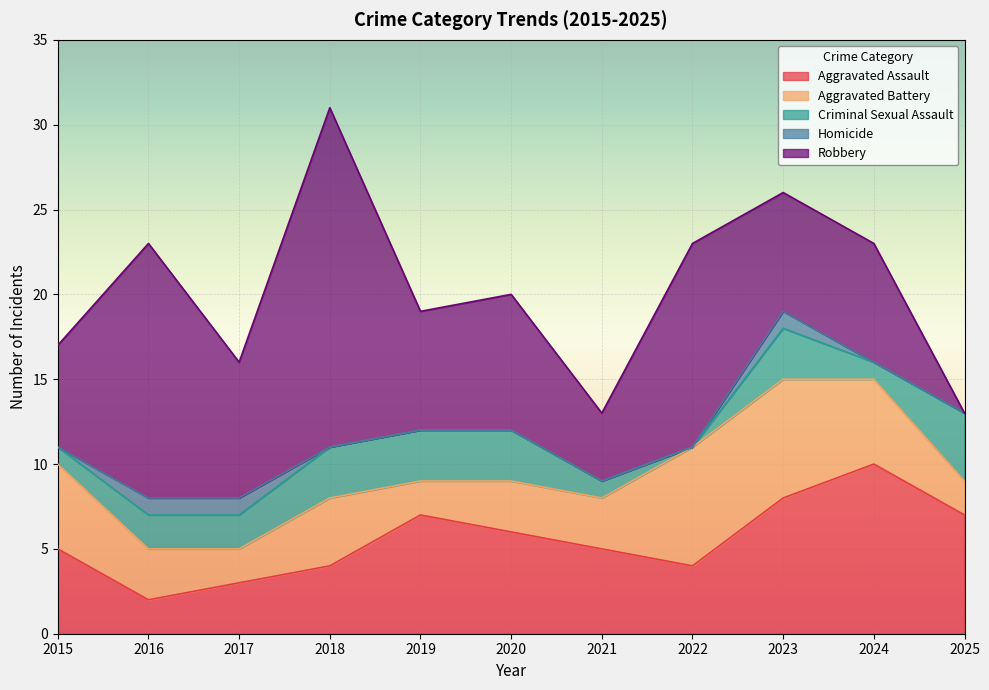

Reading right to left, what are all the values shown in this chart?

Aggravated Assault: 2025=7	2024=10	2023=8	2022=4	2021=5	2020=6	2019=7	2018=4	2017=3	2016=2	2015=5
Aggravated Battery: 2025=2	2024=5	2023=7	2022=7	2021=3	2020=3	2019=2	2018=4	2017=2	2016=3	2015=5
Criminal Sexual Assault: 2025=4	2024=1	2023=3	2022=0	2021=1	2020=3	2019=3	2018=3	2017=2	2016=2	2015=1
Homicide: 2025=0	2024=0	2023=1	2022=0	2021=0	2020=0	2019=0	2018=0	2017=1	2016=1	2015=0
Robbery: 2025=0	2024=7	2023=7	2022=12	2021=4	2020=8	2019=7	2018=20	2017=8	2016=15	2015=6